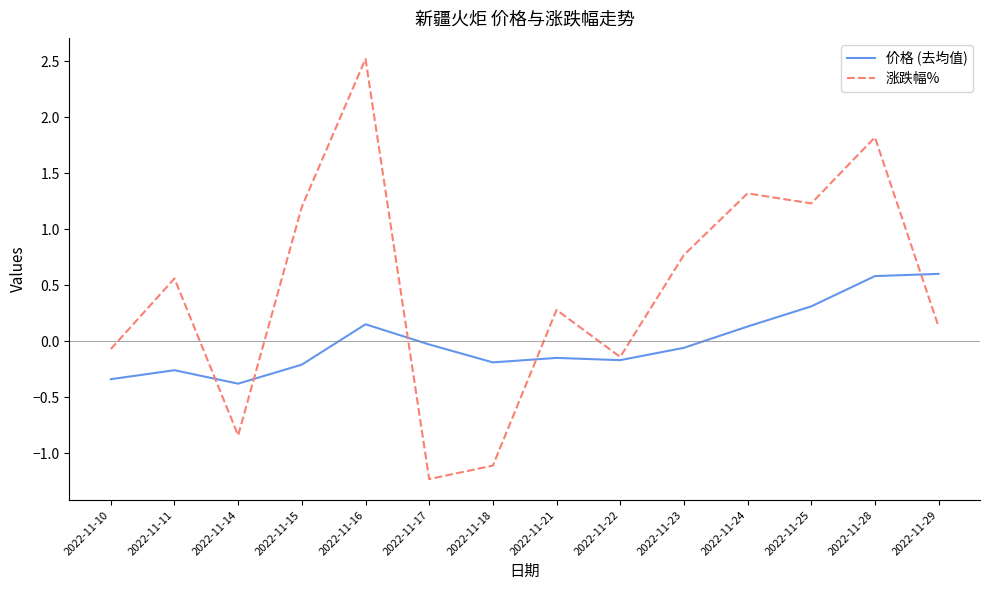

Which series has the largest total across all categories?

涨跌幅%